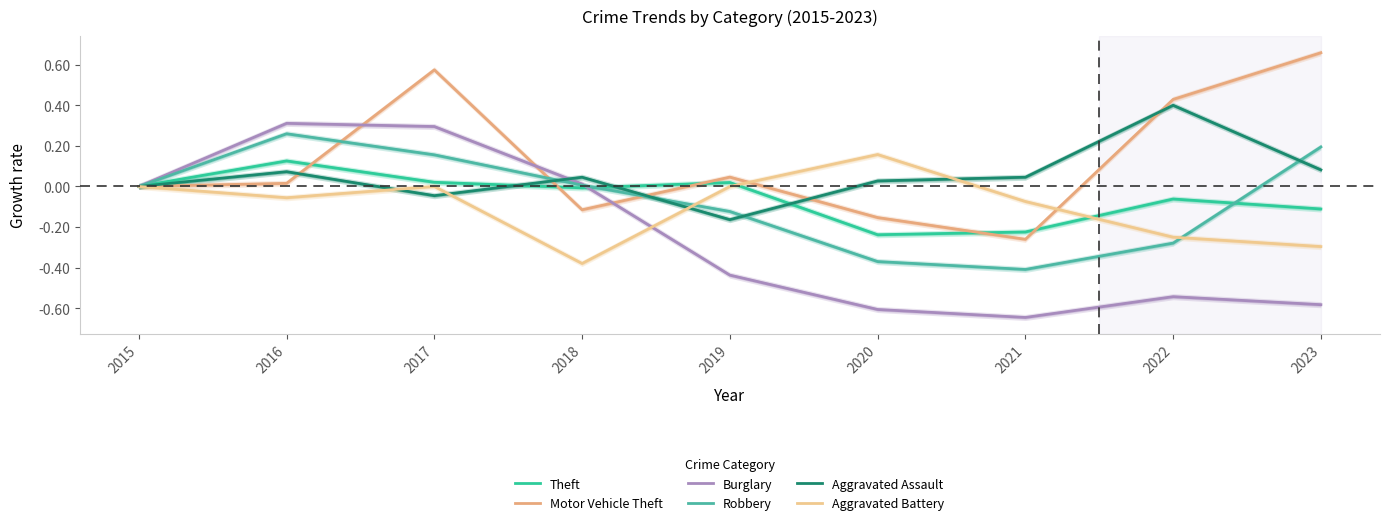

How many Aggravated Battery values are between 0 and 1?

4